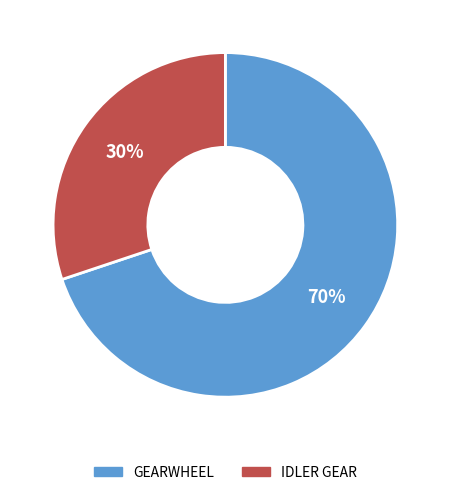

Combined, do IDLER GEAR and GEARWHEEL account for over 50%?

Yes